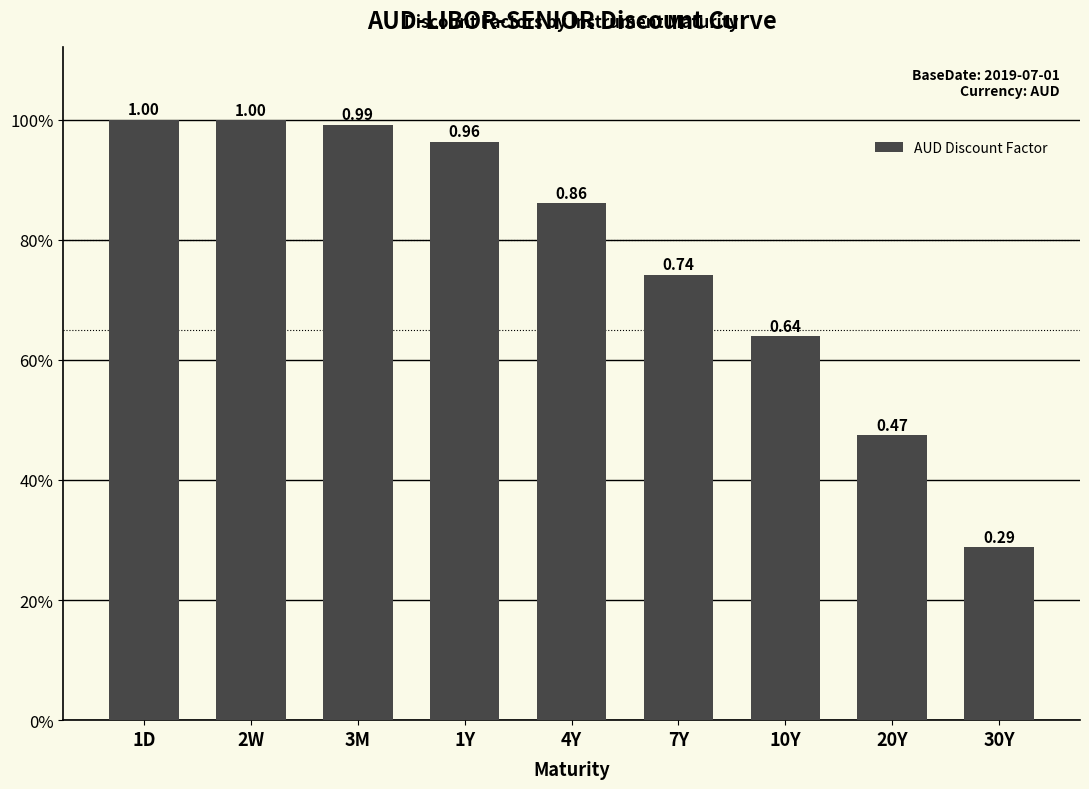

What is the difference between the second highest and second lowest values?

0.5